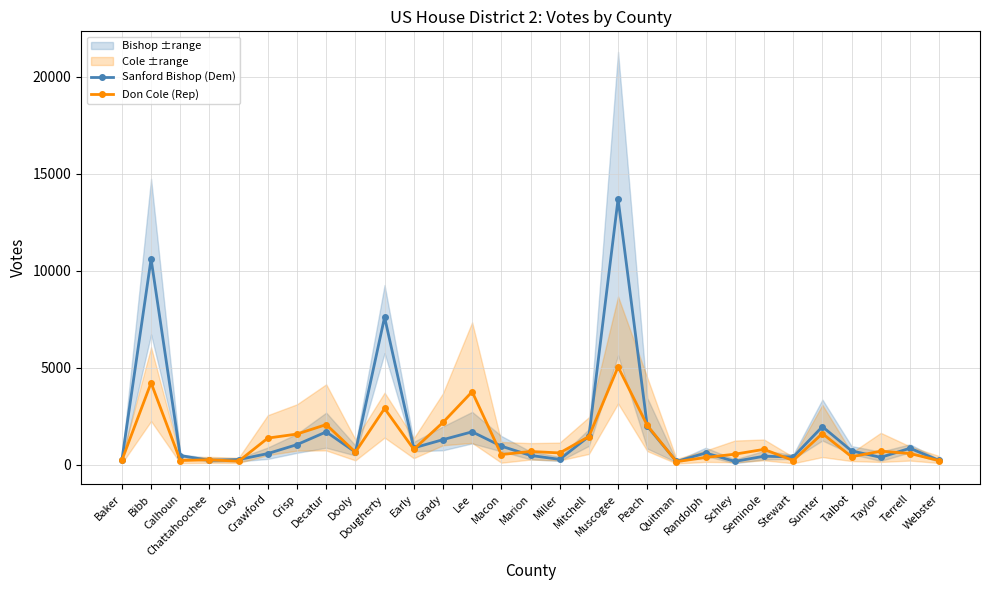

How many values in the Sanford Bishop (Dem) series are below 664?

14